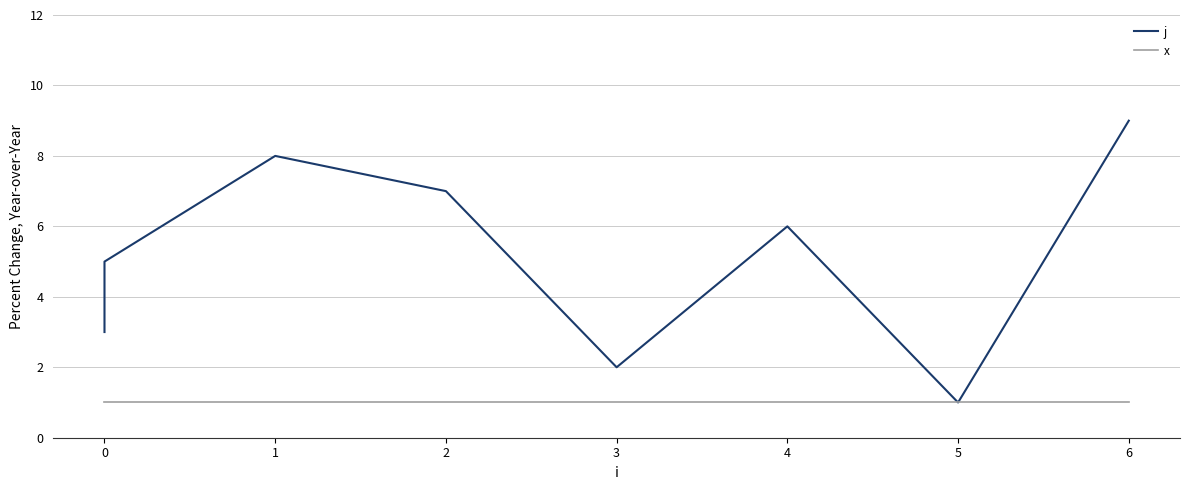

True or false: x has more than 2 points higher than both neighbors.

False